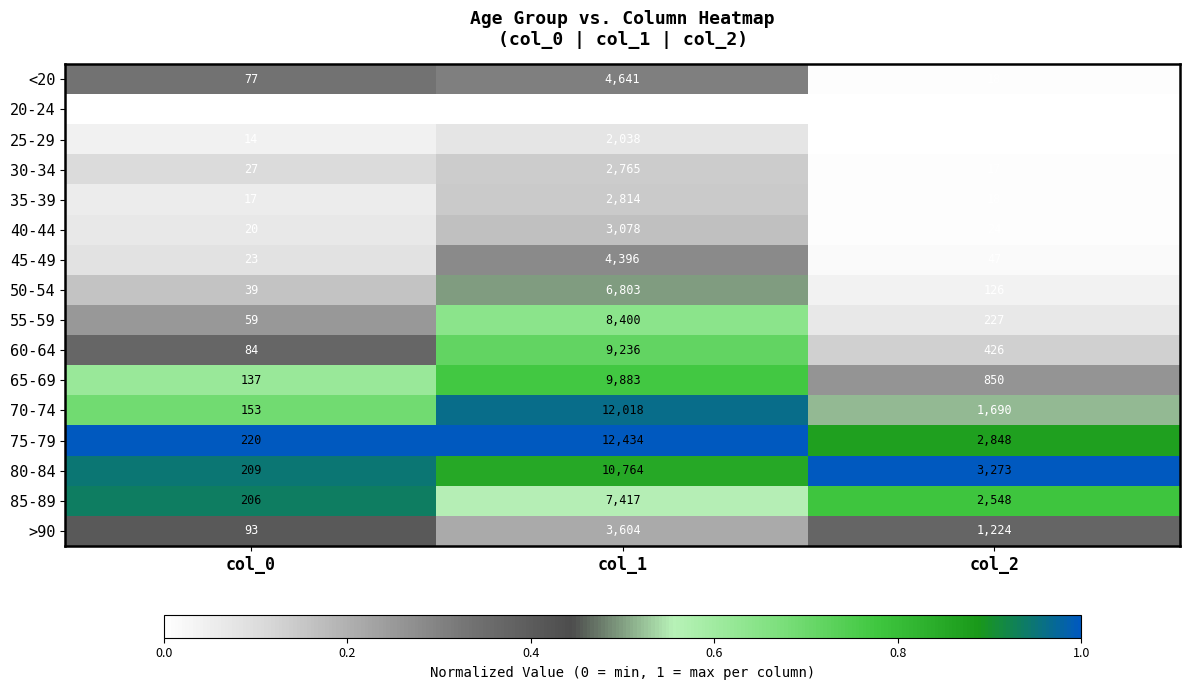

What is the greatest value displayed?

12434